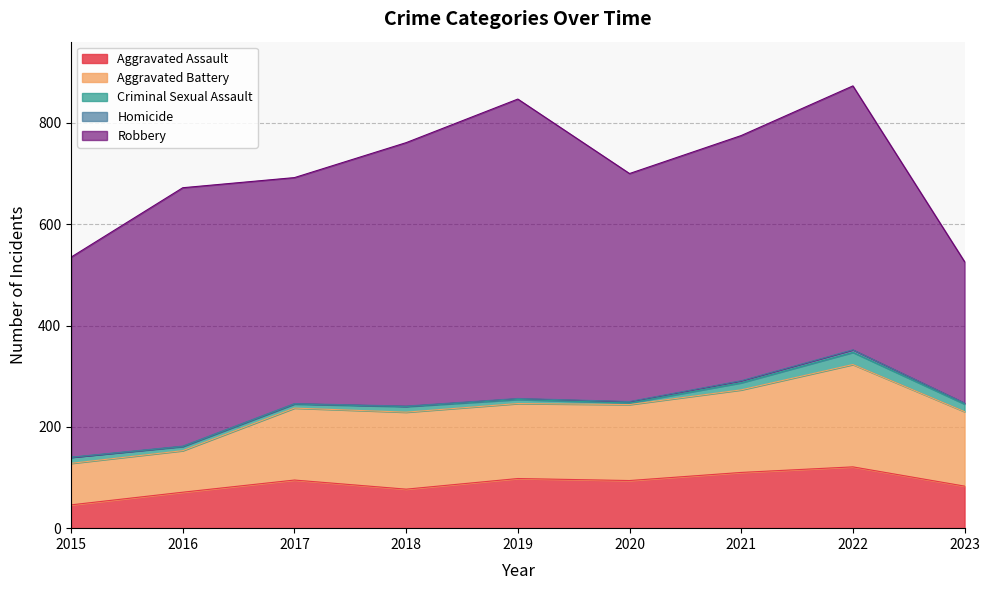

Reading left to right, extract all data points from this chart.

Aggravated Assault: 46	71	95	77	98	94	110	121	83
Aggravated Battery: 82	82	142	152	148	150	163	202	147
Criminal Sexual Assault: 12	8	8	11	8	3	14	24	15
Homicide: 0	1	1	1	2	3	4	5	2
Robbery: 395	510	446	520	591	450	484	521	279